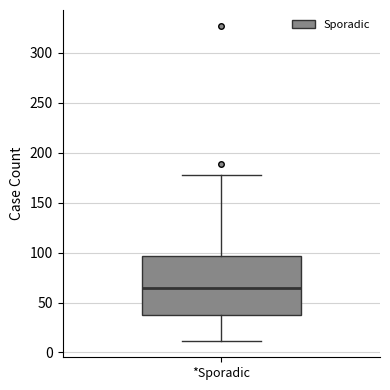

Read this box plot against the y-axis: the position of the median line, the range covered by the box, and the ends of both whiskers. The values are not printed on the chart, so give them approximately, as read against the axis.

median 65, box 40 to 95, whiskers 10 to 180